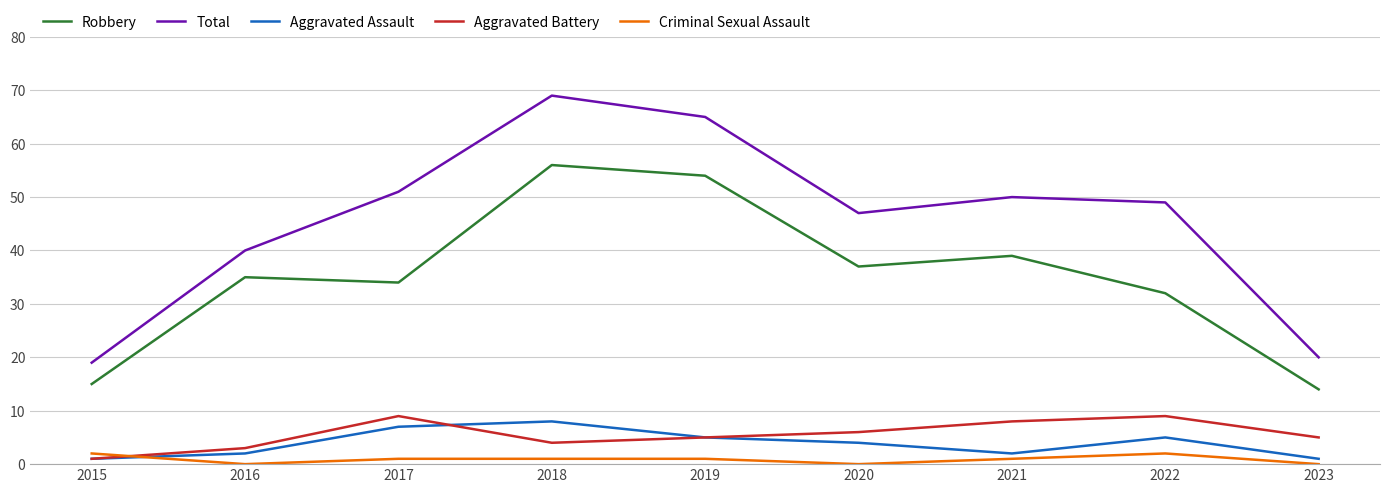

Reading left to right, transcribe all the data shown in this chart.

Robbery: 2015=15	2016=35	2017=34	2018=56	2019=54	2020=37	2021=39	2022=32	2023=14
Total: 2015=19	2016=40	2017=51	2018=69	2019=65	2020=47	2021=50	2022=49	2023=20
Aggravated Assault: 2015=1	2016=2	2017=7	2018=8	2019=5	2020=4	2021=2	2022=5	2023=1
Aggravated Battery: 2015=1	2016=3	2017=9	2018=4	2019=5	2020=6	2021=8	2022=9	2023=5
Criminal Sexual Assault: 2015=2	2016=0	2017=1	2018=1	2019=1	2020=0	2021=1	2022=2	2023=0